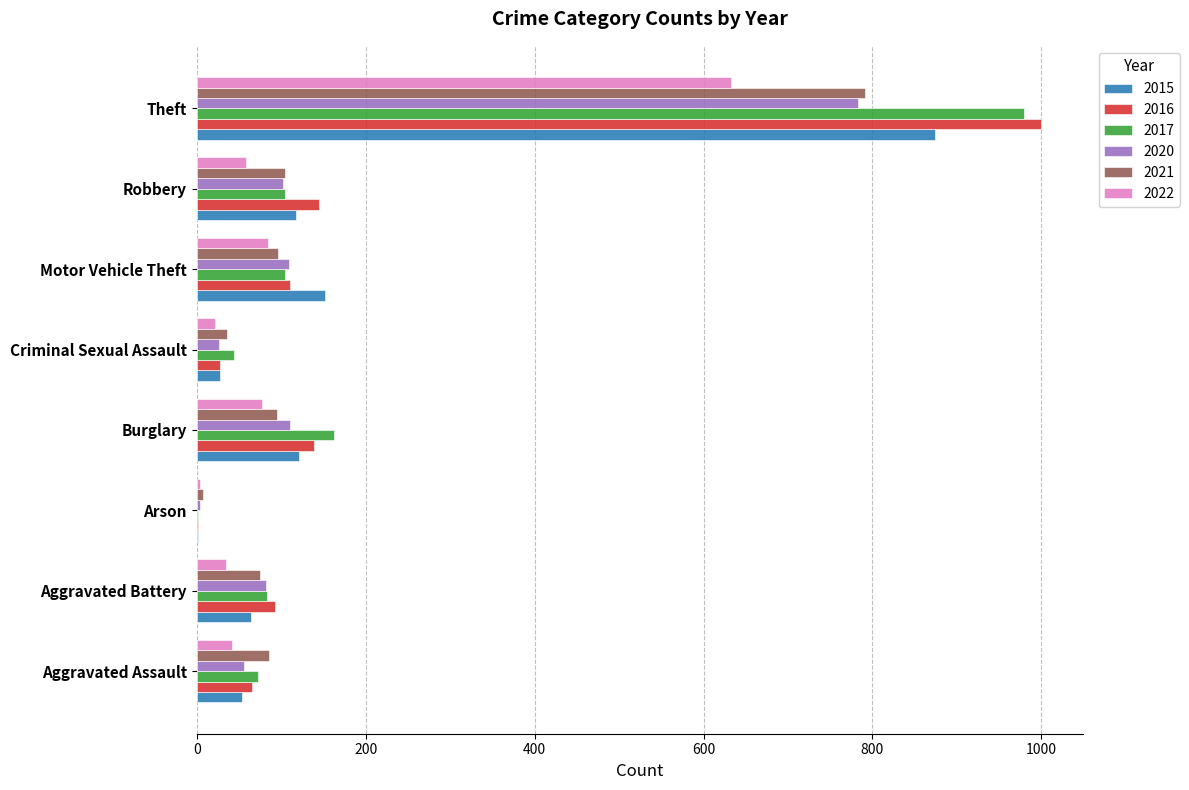

What is the total value across all series at Motor Vehicle Theft?

655